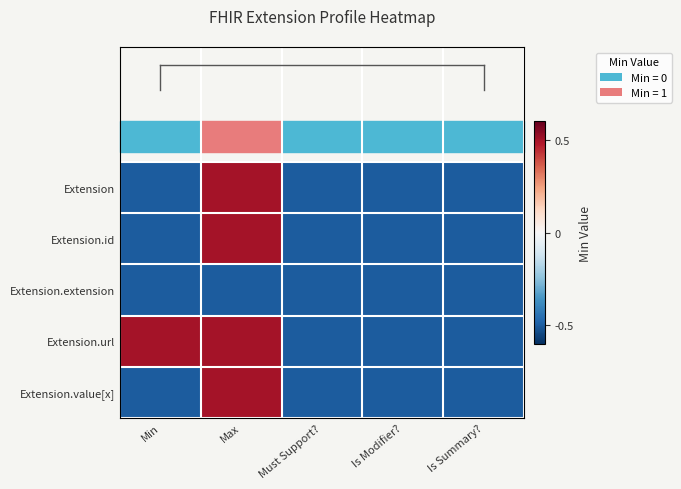

Which has a higher value, Is Summary? or Is Modifier??

Is Summary?